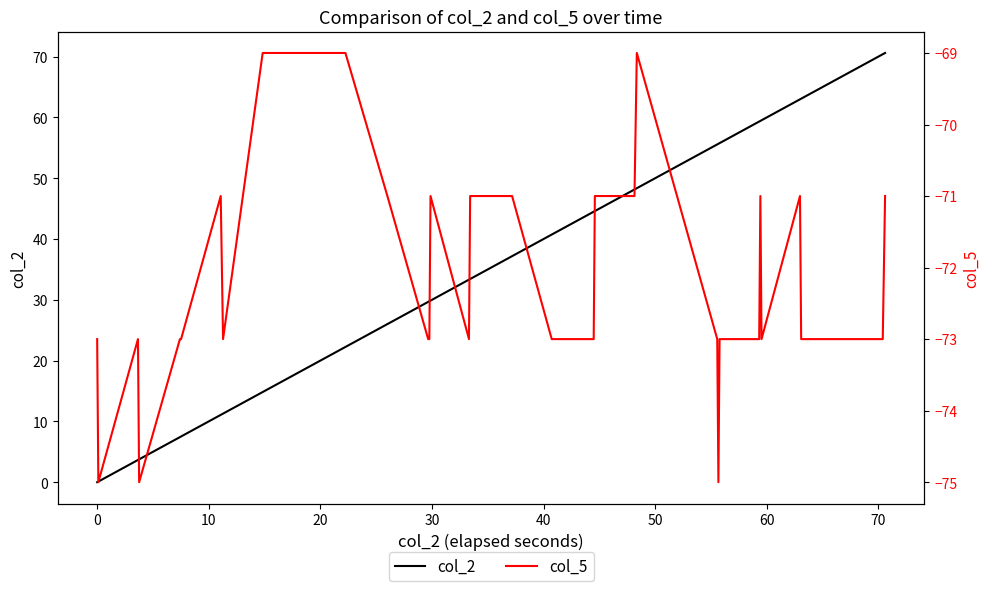

True or false: col_2 and col_5 cross at least once.

False